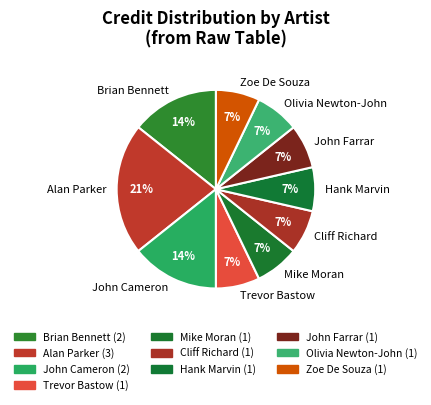

Does any single category account for the majority?

No